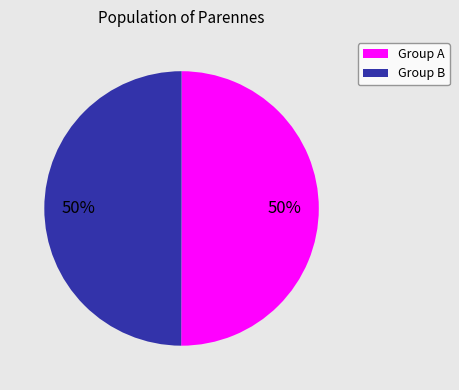

To the nearest percent, what portion does Group A represent?

50%